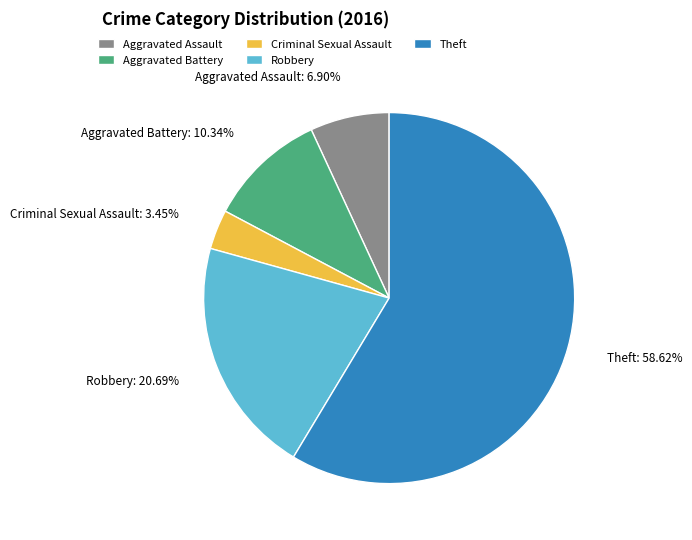

What percentage do Aggravated Battery and Theft together represent?

69.0%